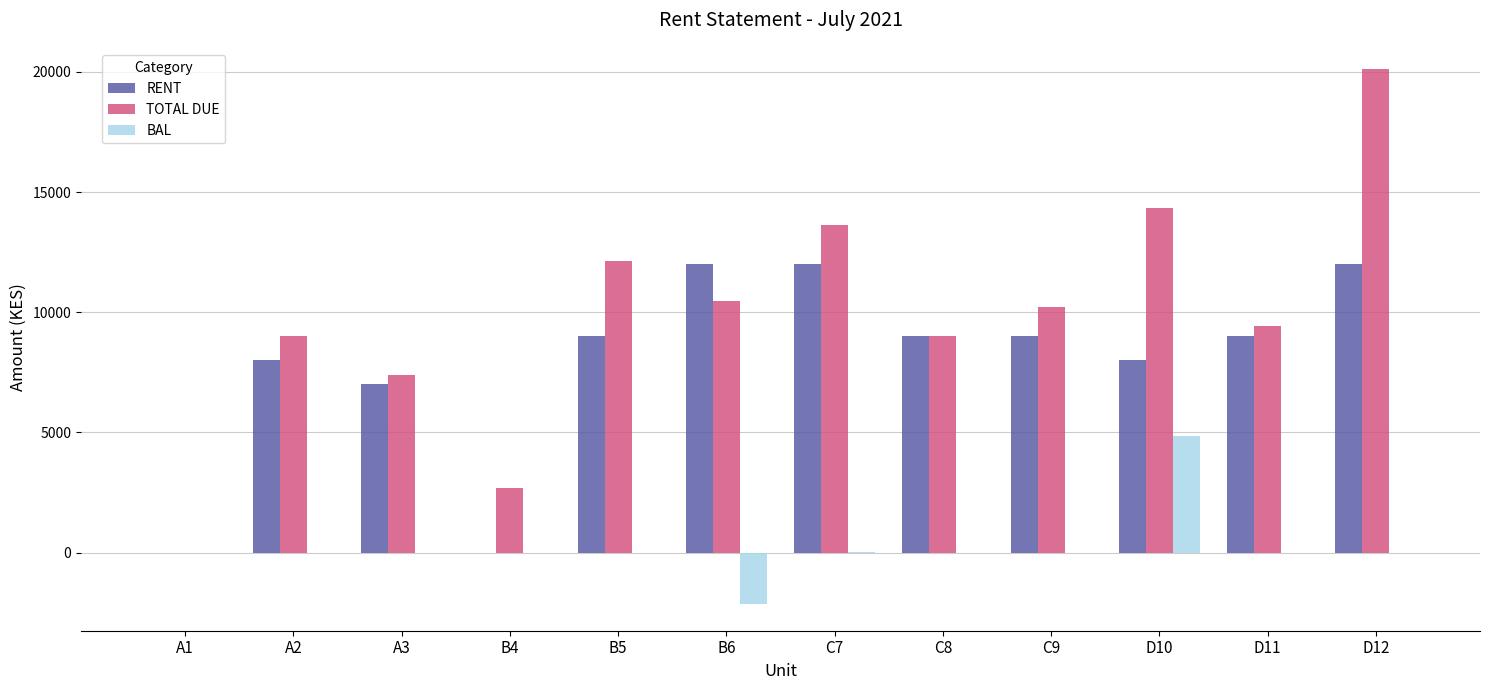

How many groups of bars are there?

12